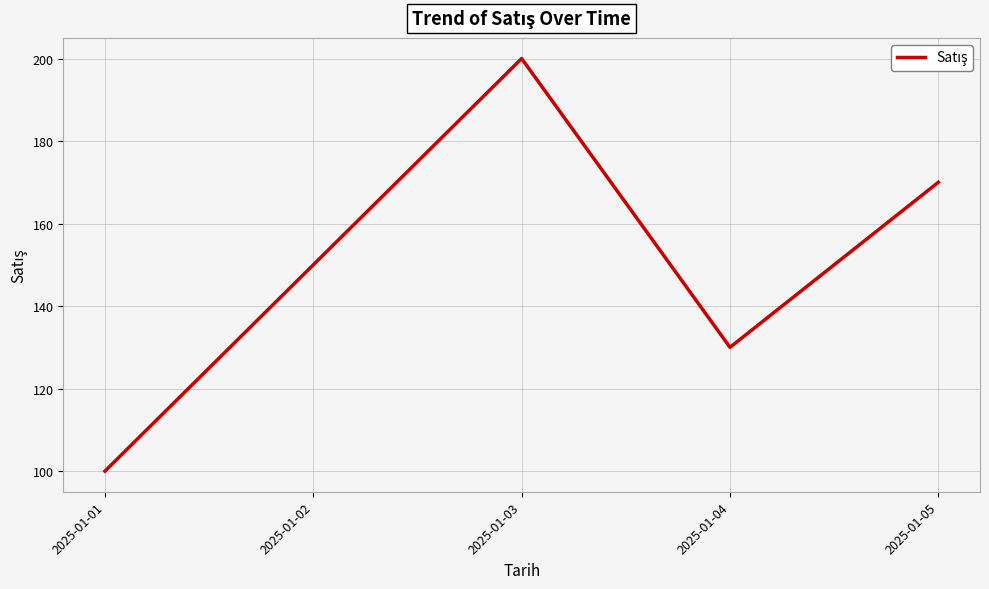

What is the change in value from 2025-01-01 to 2025-01-03?

+100